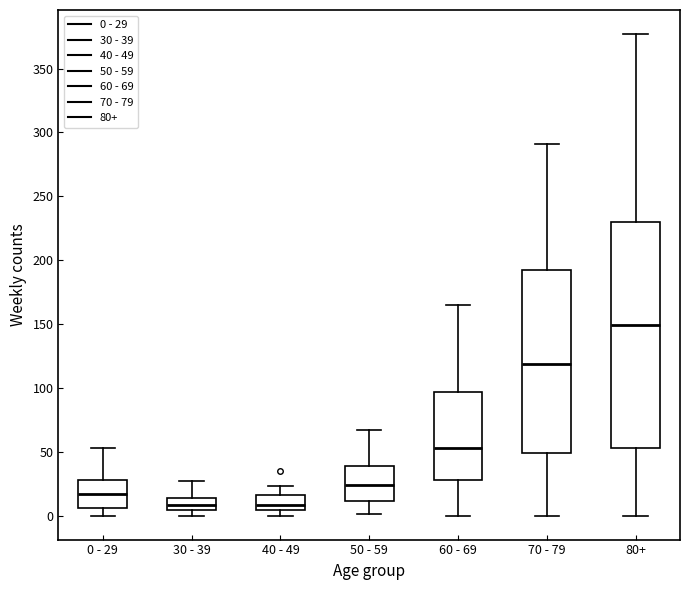

Reading left to right, read every box against the y-axis: the position of its median line, the range the box covers, and the ends of its whiskers. The values are not printed on the chart, so give them approximately, as read against the axis.

0 - 29: median 15, box 5 to 30, whiskers 0 to 55
30 - 39: median 10, box 5 to 15, whiskers 0 to 25
40 - 49: median 10, box 5 to 15, whiskers 0 to 25
50 - 59: median 25, box 10 to 40, whiskers 0 to 65
60 - 69: median 55, box 30 to 95, whiskers 0 to 165
70 - 79: median 120, box 50 to 190, whiskers 0 to 290
80+: median 150, box 55 to 230, whiskers 0 to 375